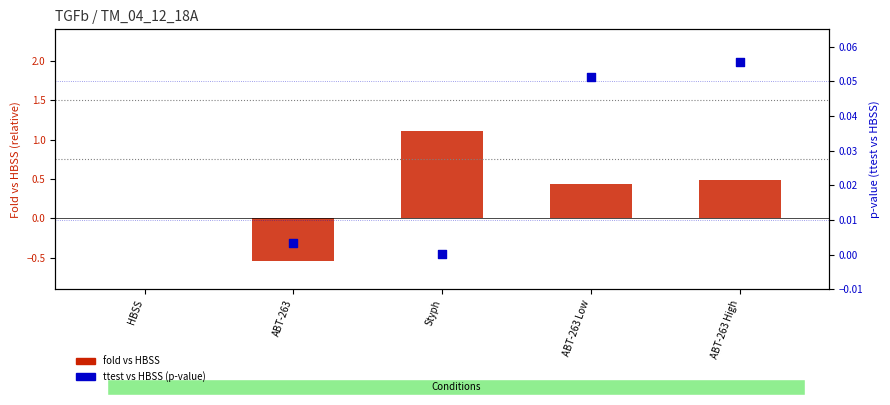

Which series contains the highest Y value?

fold vs HBSS (centered)